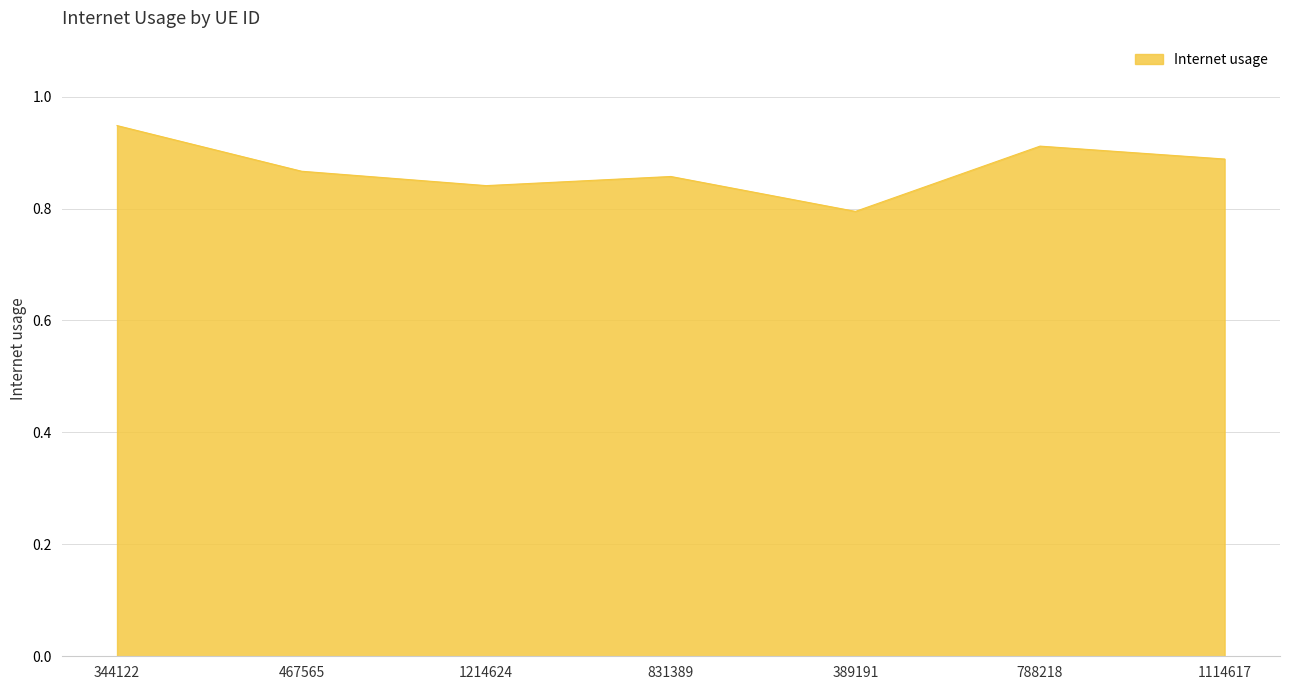

What position from the left is 344122?

1